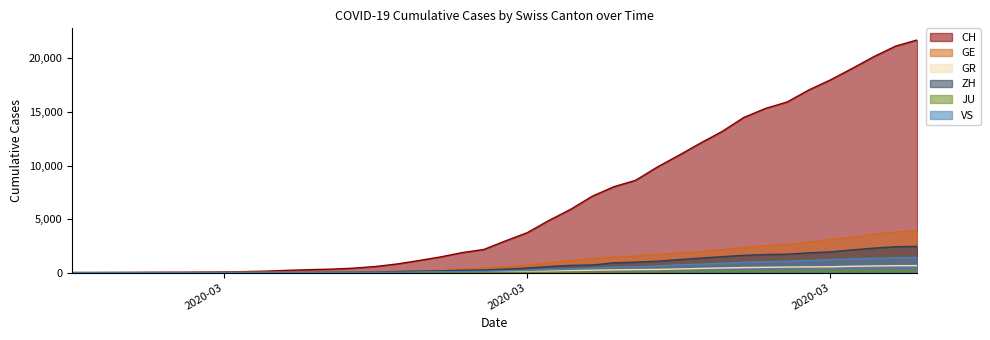

What is the difference between the CH values at 2020-02-25 and 2020-04-04?

21722